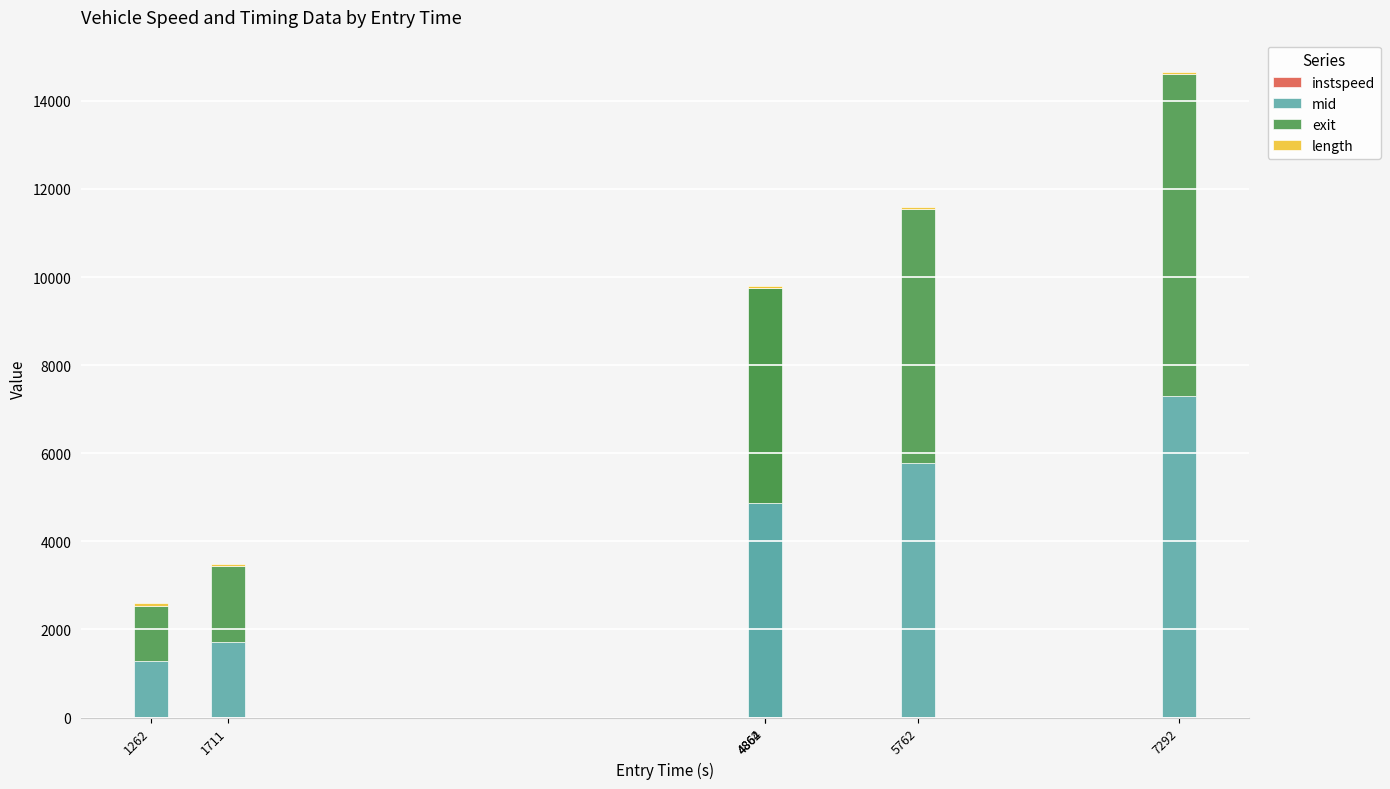

Are the bars horizontal?

No